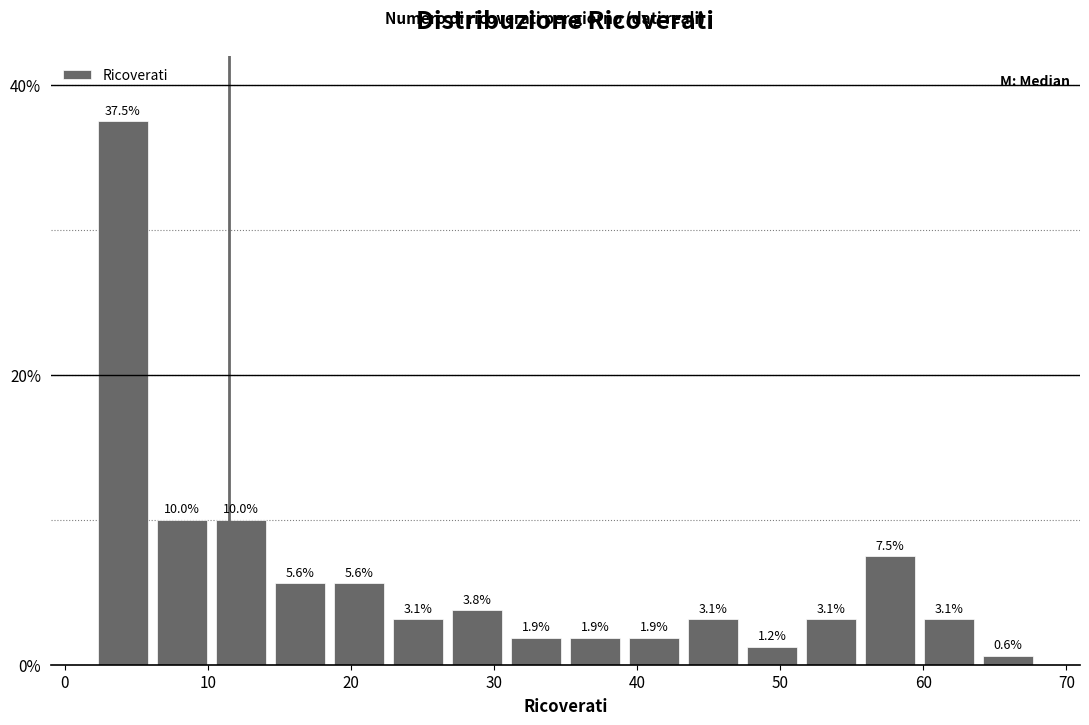

Reading left to right, transcribe this chart: for each bar, give the range it covers on the x-axis and its height. The bar edges are not printed on the chart, so give them approximately, as read against the axis.

2 to 6: 37.5
6 to 10: 10.0
10 to 14: 10.0
14 to 19: 5.6
19 to 23: 5.6
23 to 27: 3.1
27 to 31: 3.8
31 to 35: 1.9
35 to 39: 1.9
39 to 43: 1.9
43 to 47: 3.1
47 to 52: 1.2
52 to 56: 3.1
56 to 60: 7.5
60 to 64: 3.1
64 to 68: 0.6